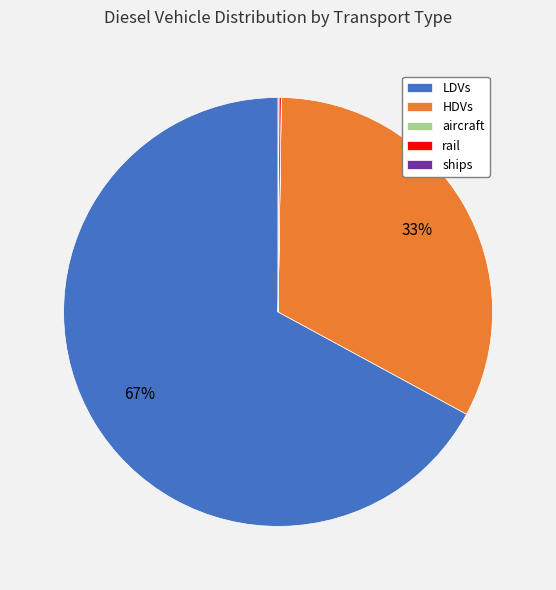

To the nearest percent, what is the difference between the largest and smallest slice percentages?

67%